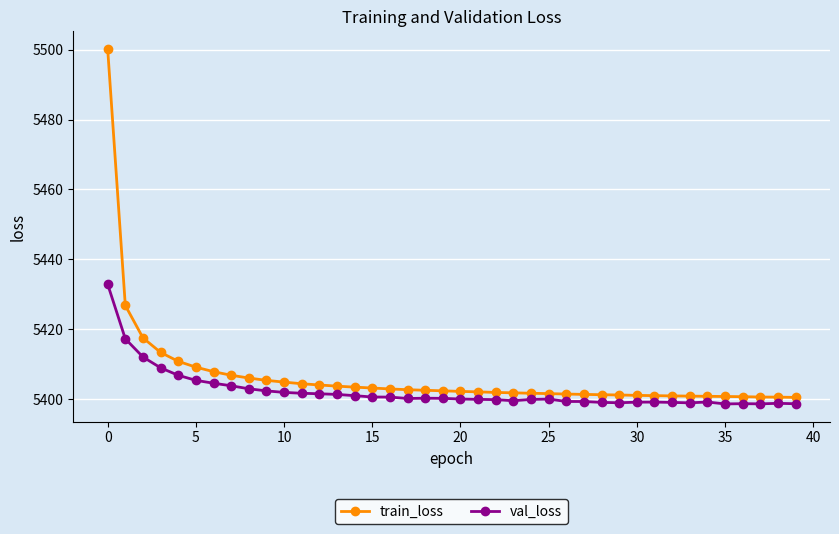

Rank the series by their average value, from highest to lowest.

train_loss, val_loss